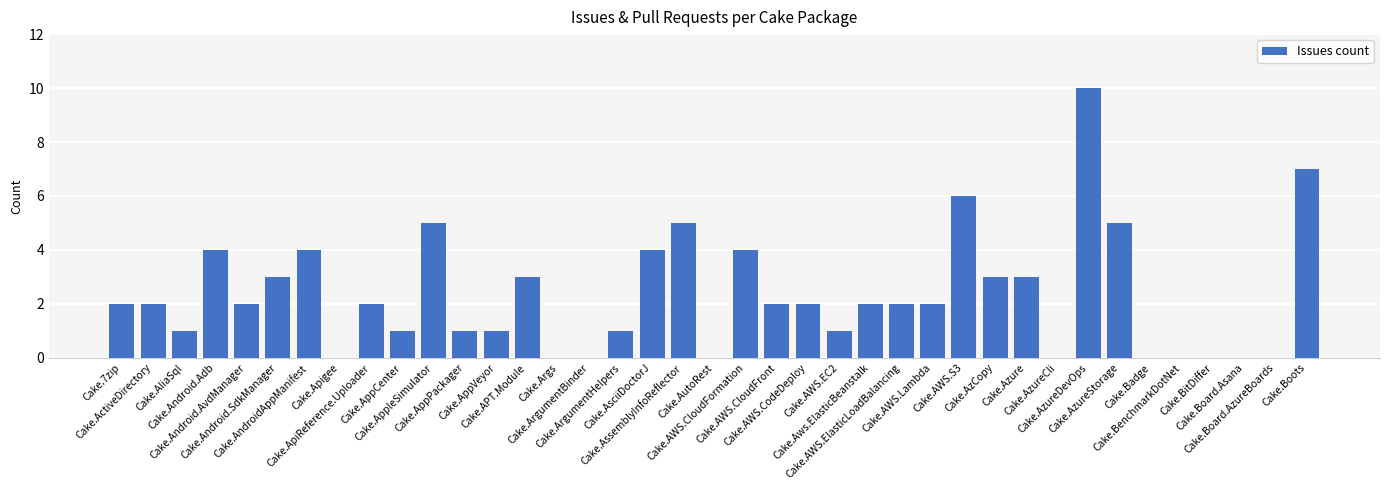

What is the sum of all values?

90